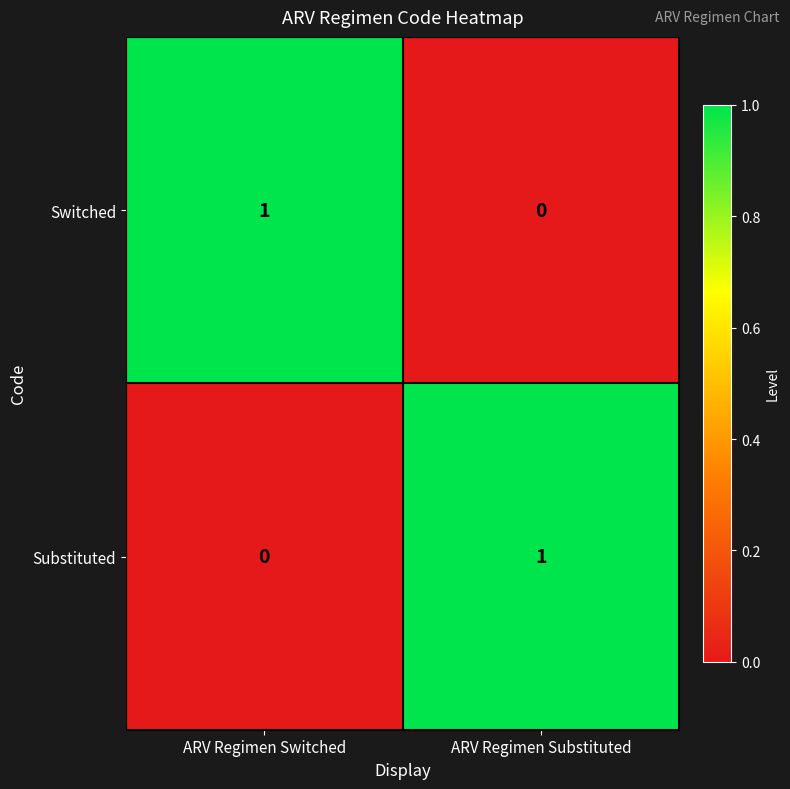

At which label is Substituted closest to 0?

ARV Regimen Switched